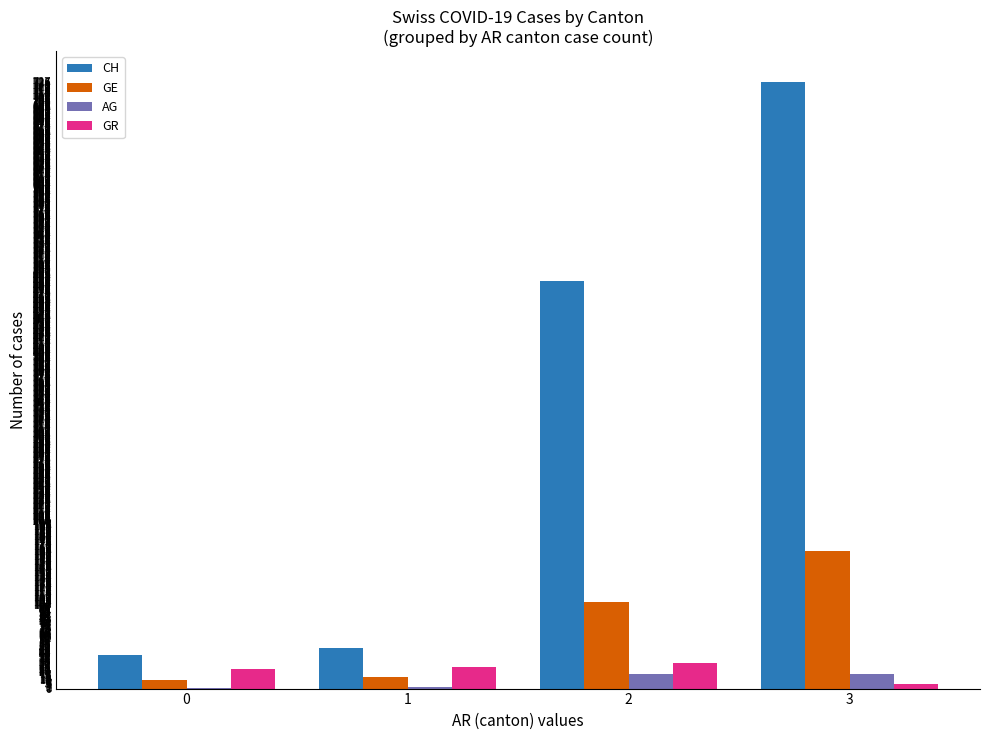

The value of GR at 0 is 23. True or false?

True